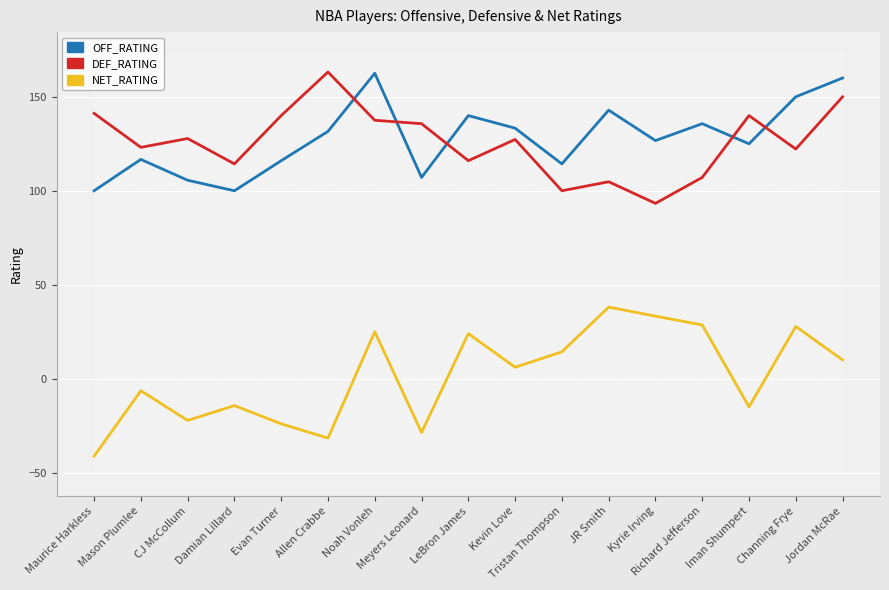

What is the spread (max minus min) of values at Mason Plumlee?

129.5